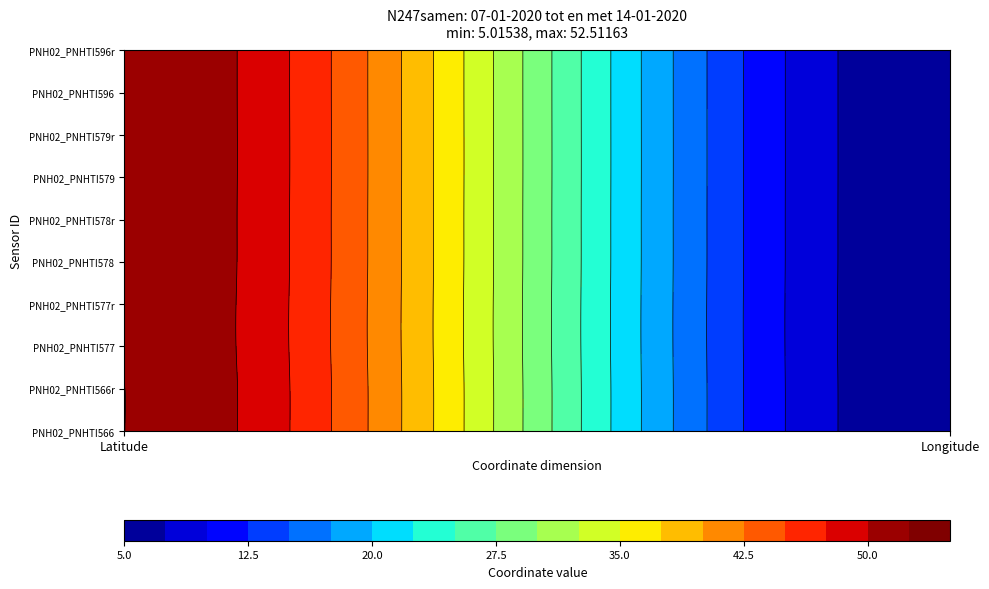

What is the difference between the maximum and minimum values in the PNH02_PNHTI566r series?

47.5